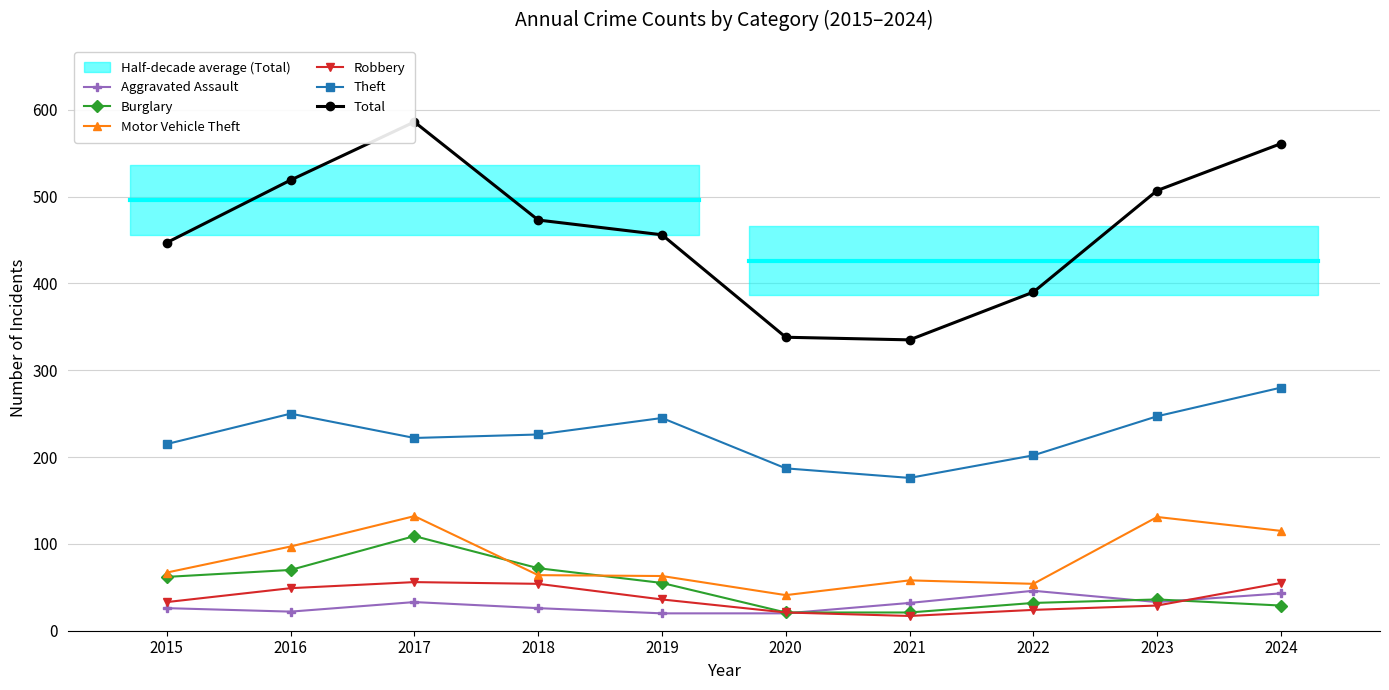

True or false: Total and Robbery cross at least once.

False